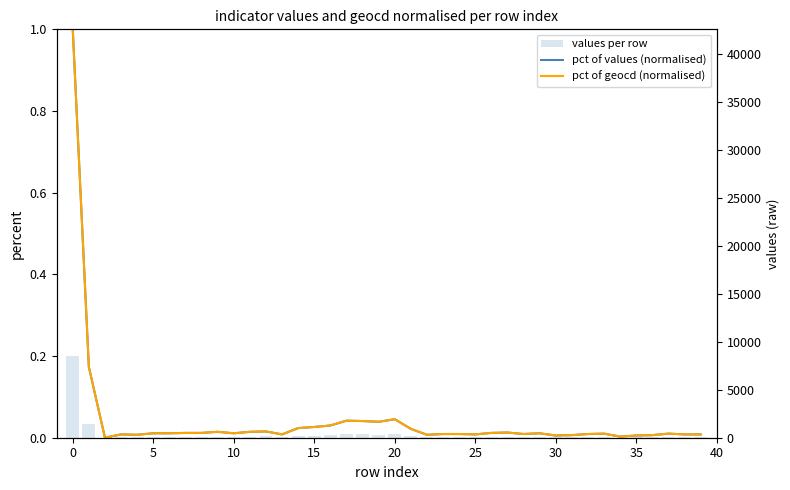

Which has a higher value, 16 or 19?

19